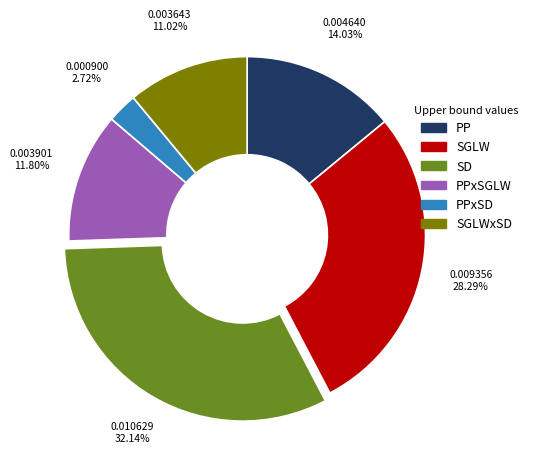

Count the number of slices in the pie.

6